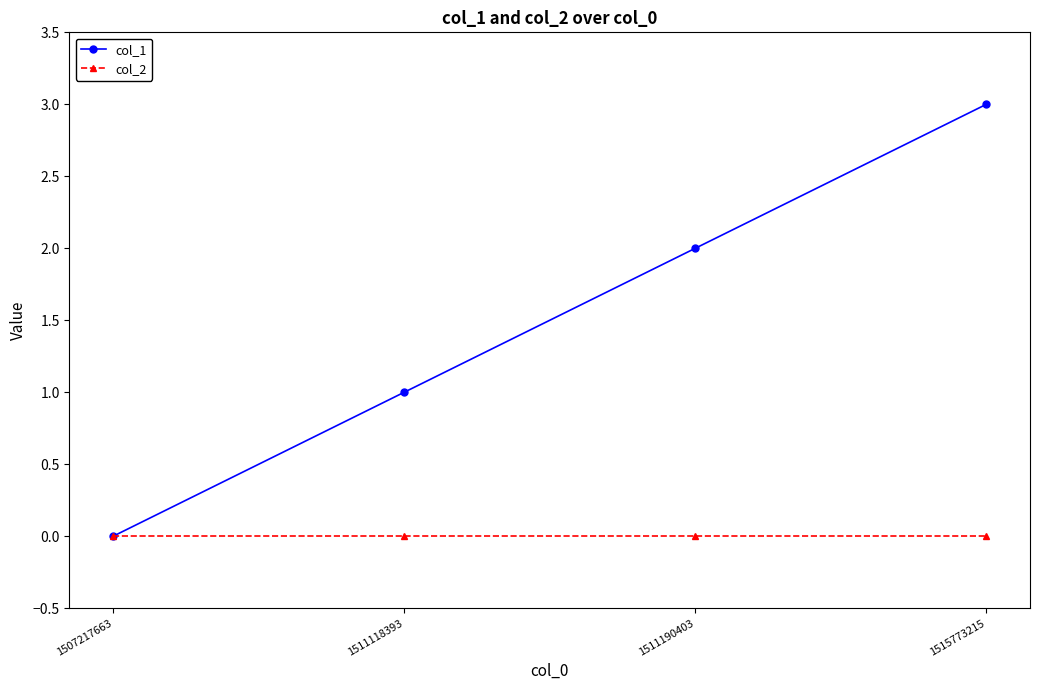

Is this an area chart (filled region under the line)?

No